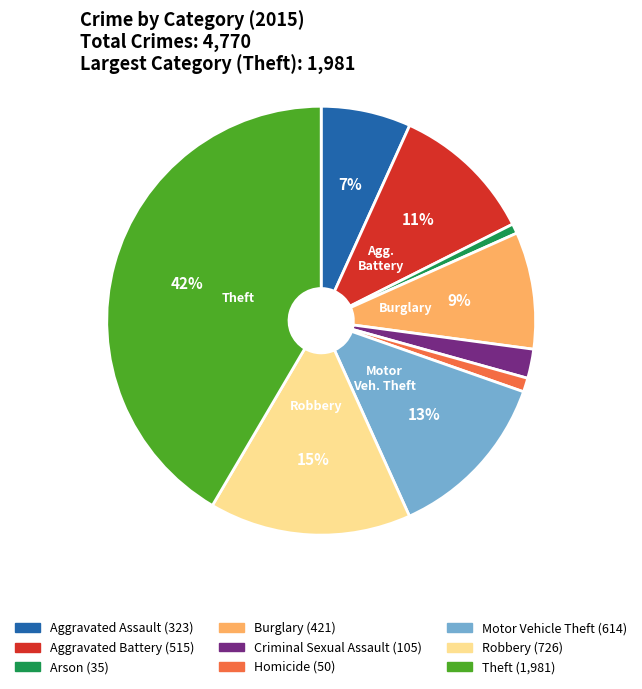

Count the number of slices in the pie.

9